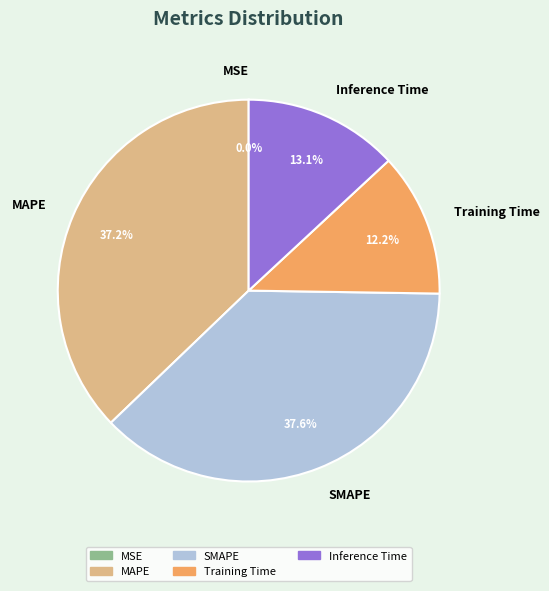

Do SMAPE and Inference Time together represent more than half of the pie?

Yes